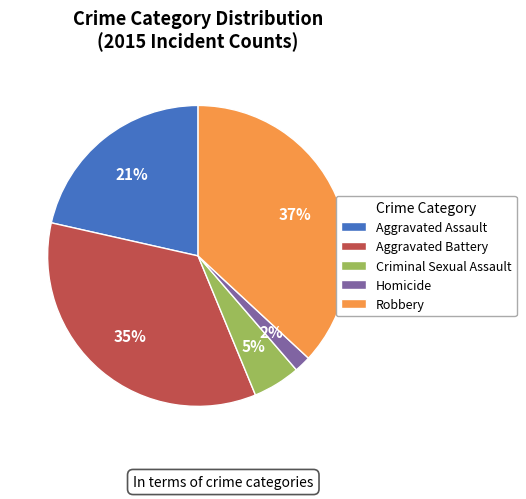

Approximately how many times larger is the value at Aggravated Battery compared to Robbery?

0.9